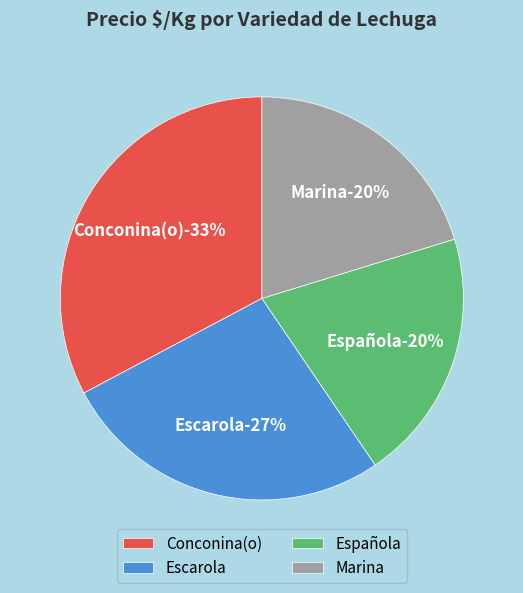

True or false: Española accounts for 6% of the total.

False